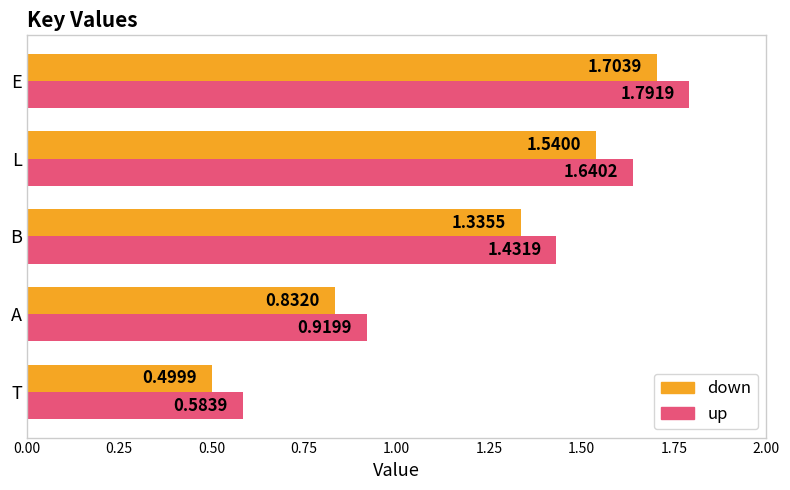

List the series in order of their overall mean, highest first.

up, down